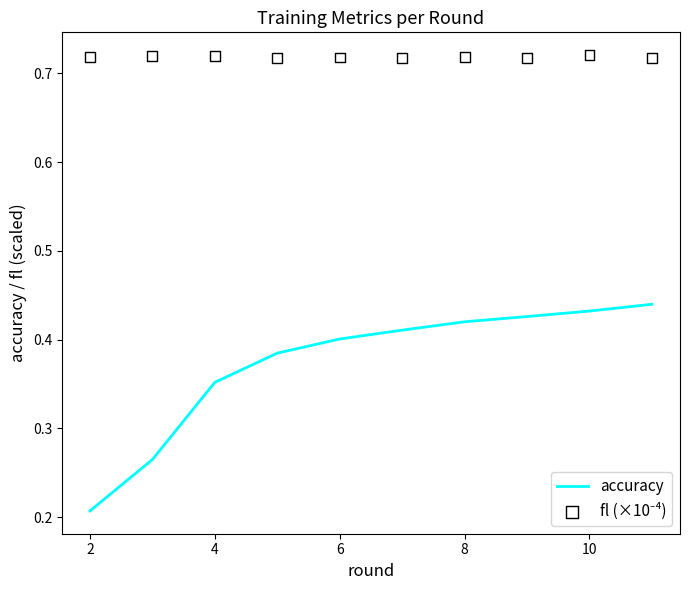

True or false: accuracy has a value of 0.3 at 2.

False